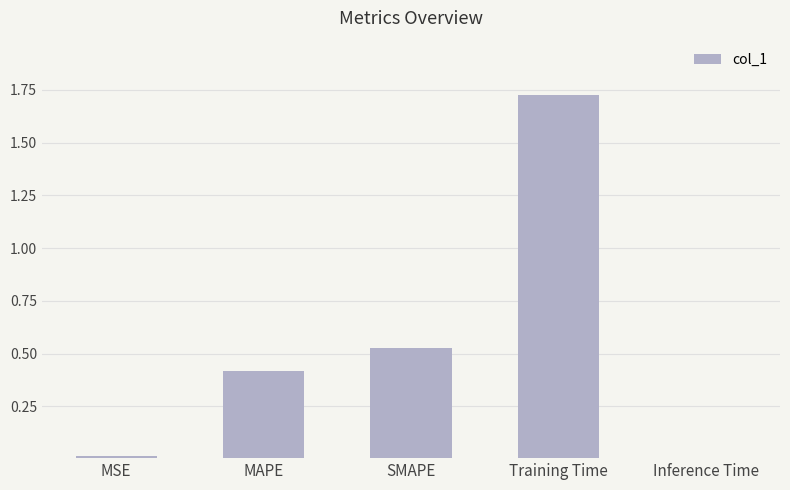

At which category does the chart reach its peak across all series?

Training Time